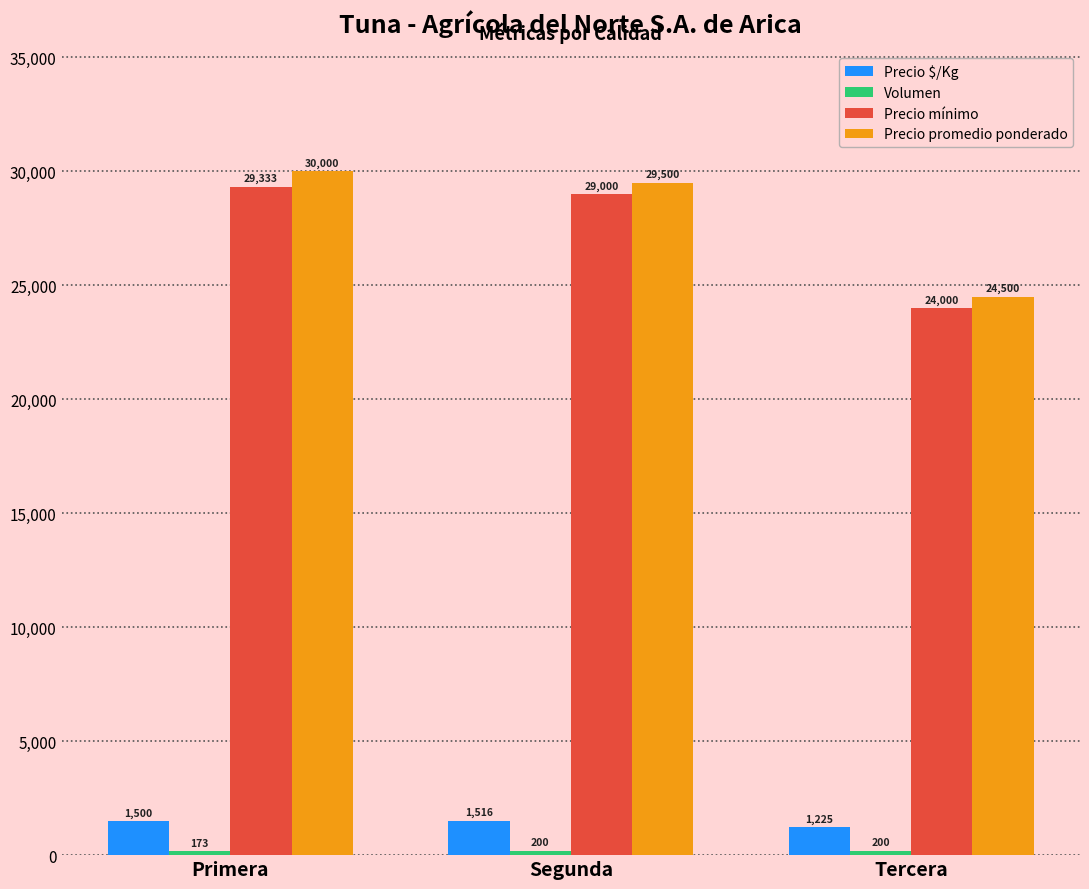

The value of Precio promedio ponderado at Segunda is 29500.0. True or false?

True